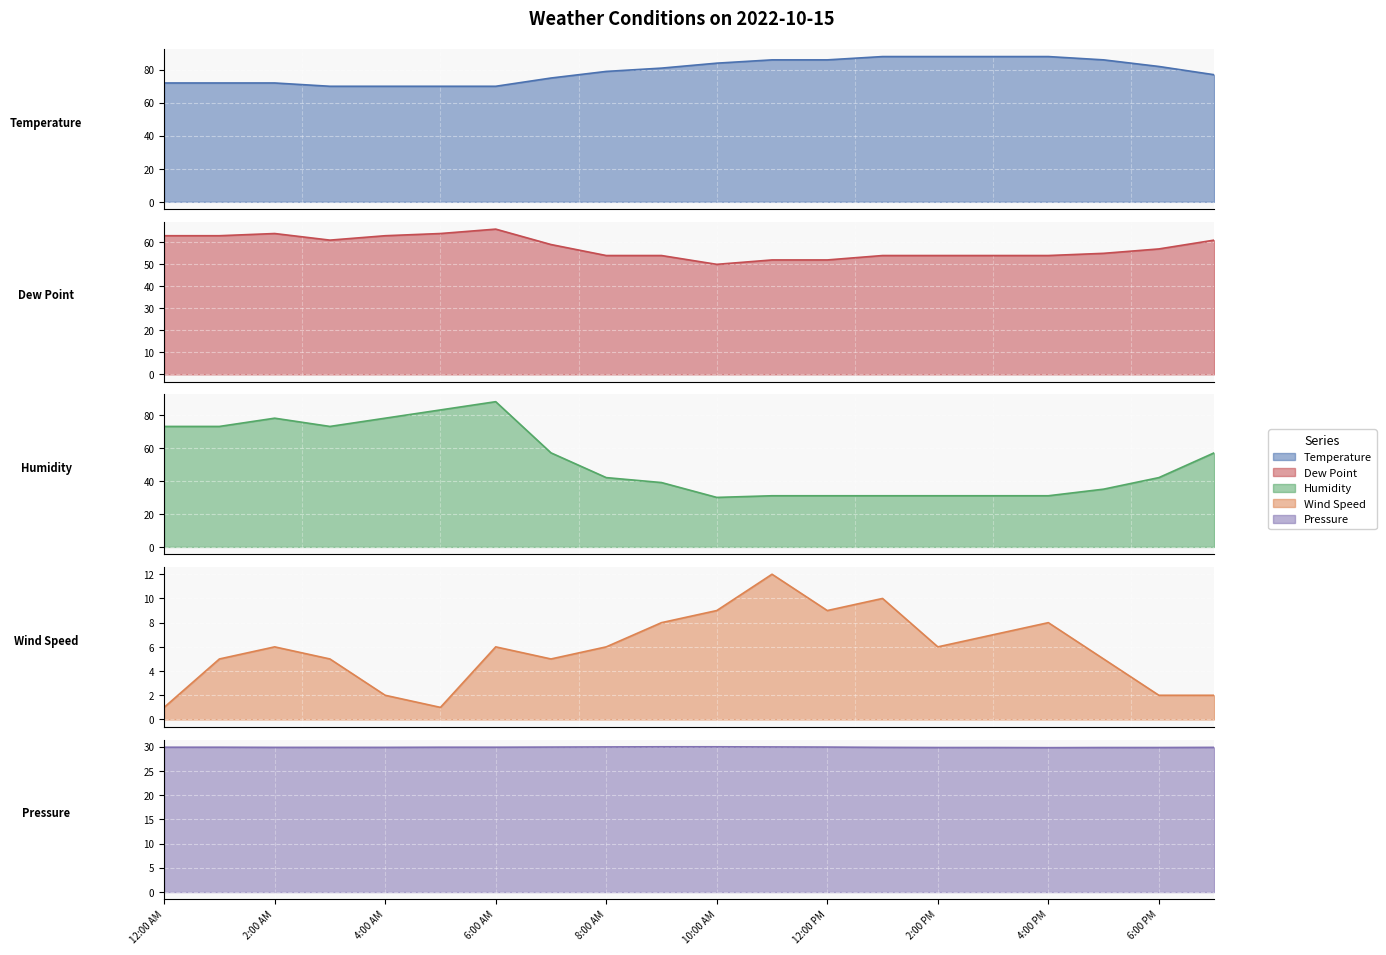

How many data points in Temperature are less than 81?

10